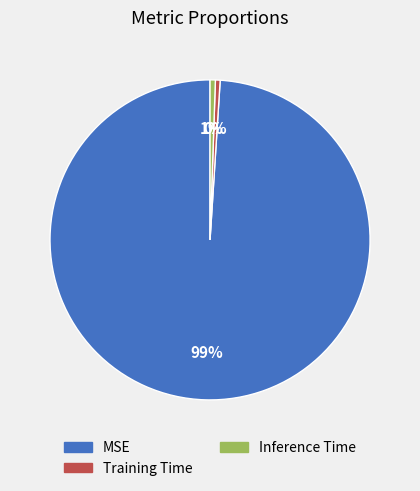

Count the number of slices in the pie.

3